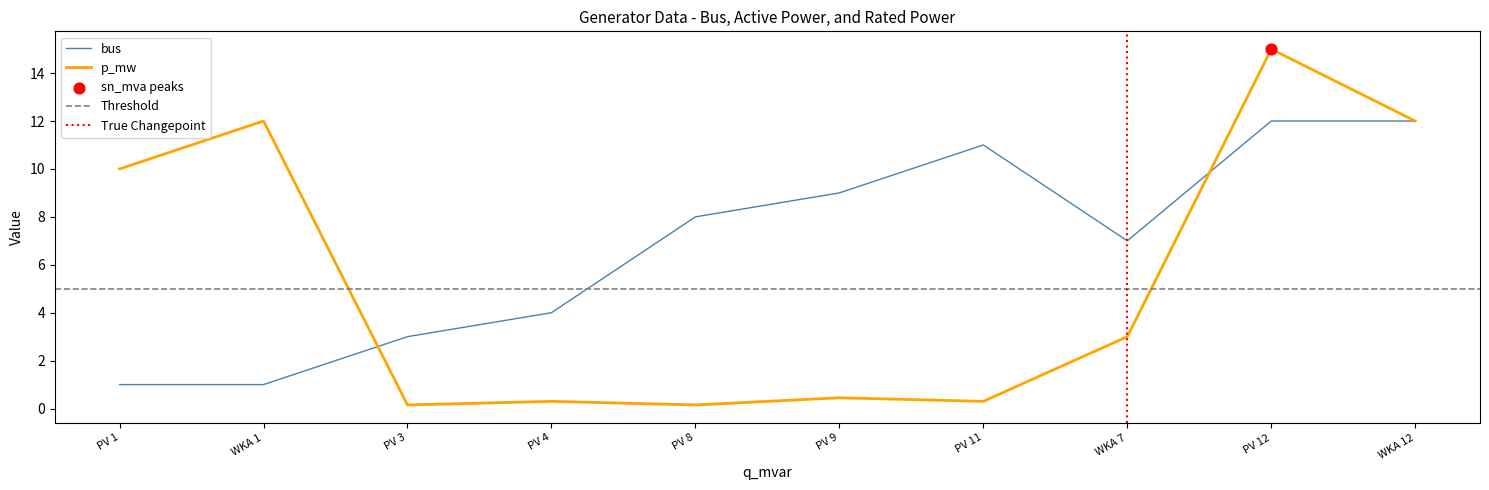

What are all the series names shown in the legend?

bus, p_mw